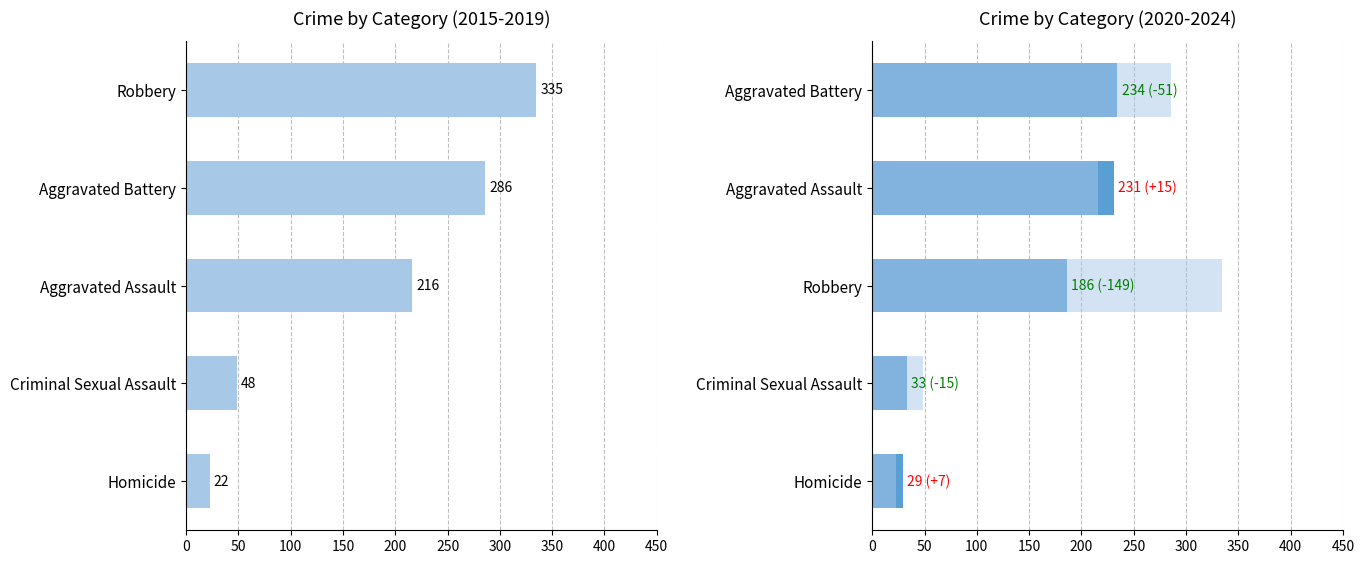

Rank the series by their average value, from lowest to highest.

2020-2024 avg, 2015-2019 avg